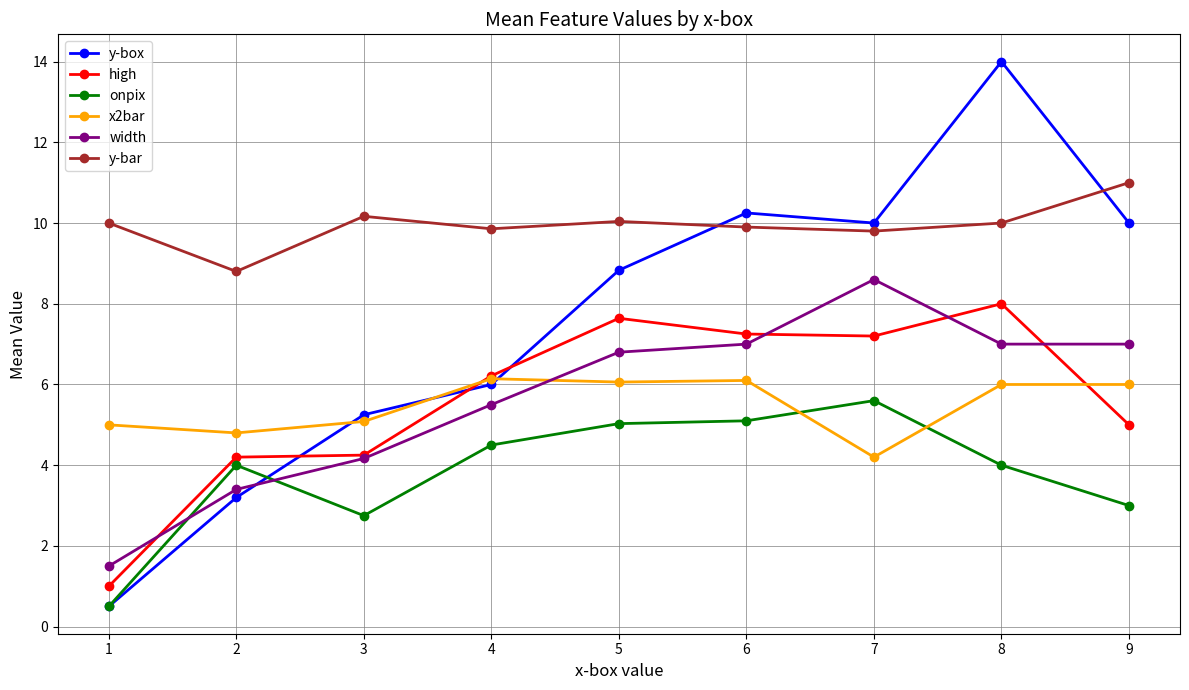

What is the minimum value shown in the chart?

0.5